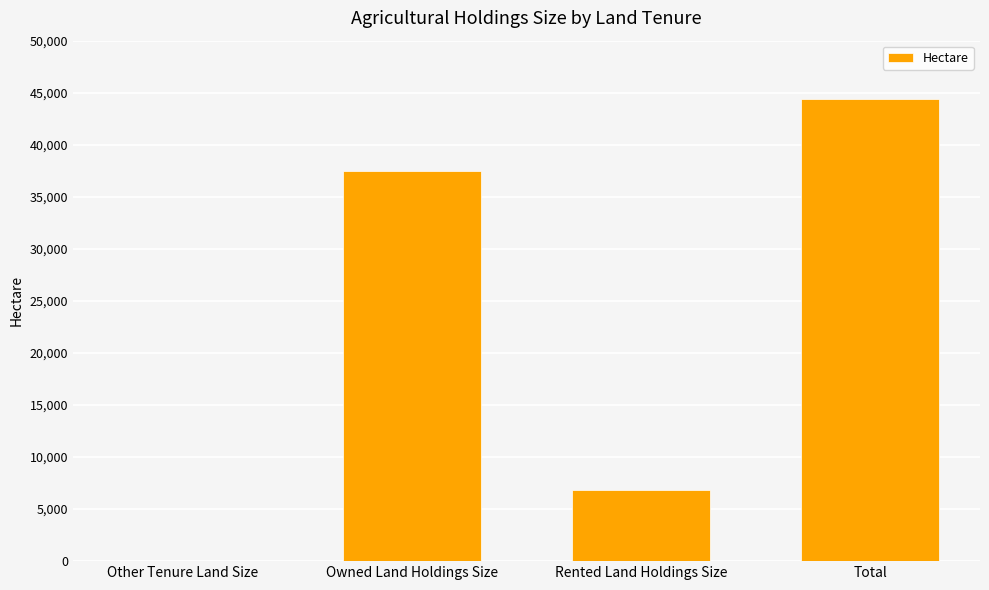

Reading left to right, extract all data points from this chart.

Other Tenure Land Size=20.8	Owned Land Holdings Size=37525.9	Rented Land Holdings Size=6806.2	Total=44352.9